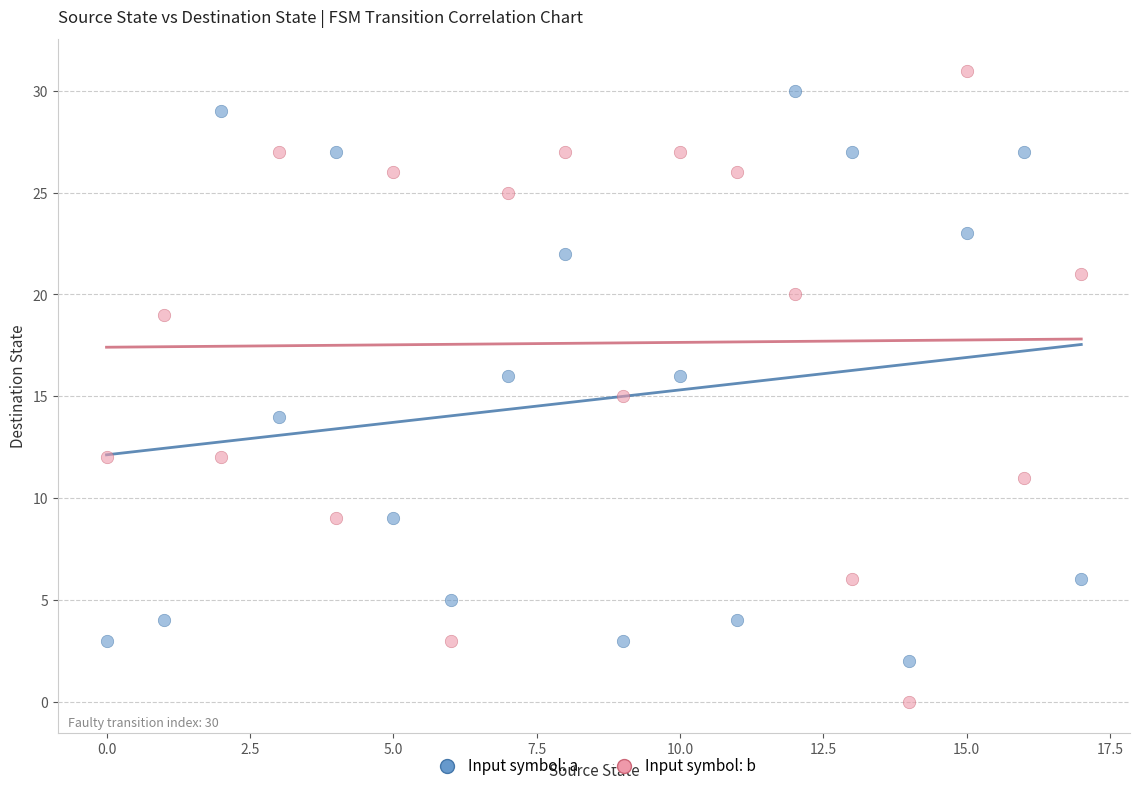

Across all data points, what is the range of Y values (max minus min)?

31